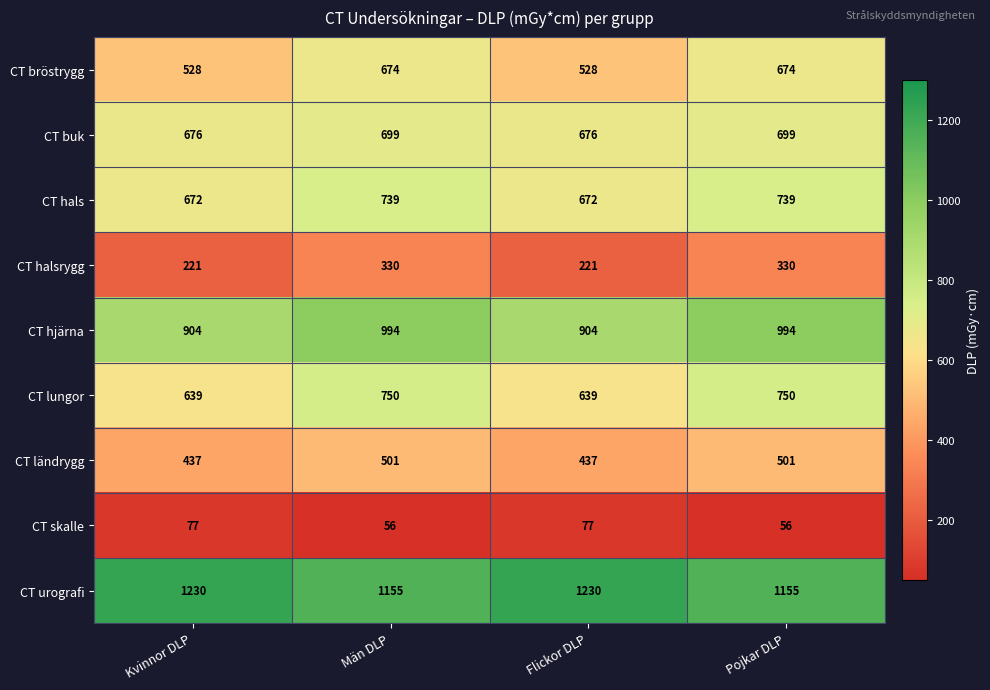

The CT ländrygg series shows 759 at Kvinnor DLP. True or false?

False